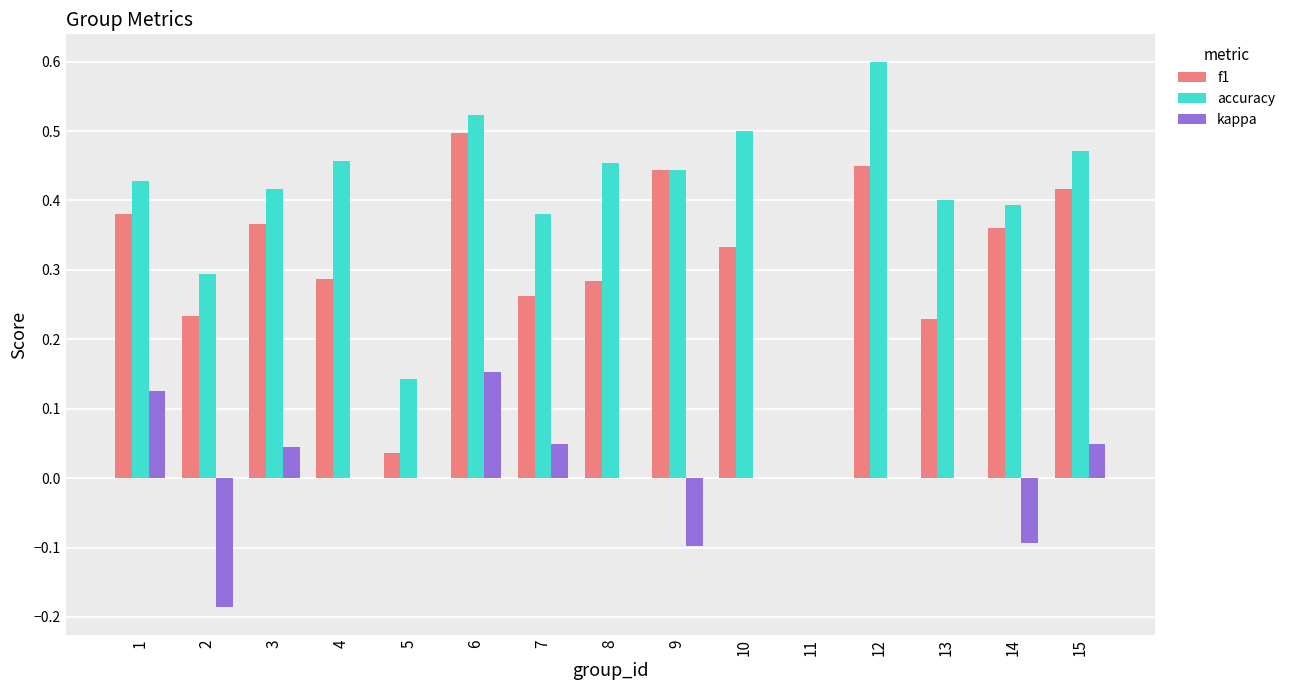

Is the value of accuracy at 6 greater than the value of f1 at 3?

Yes